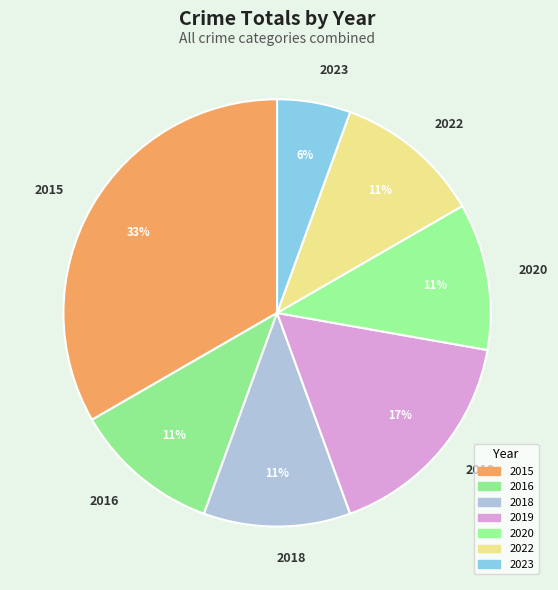

Is there a majority slice in this chart?

No